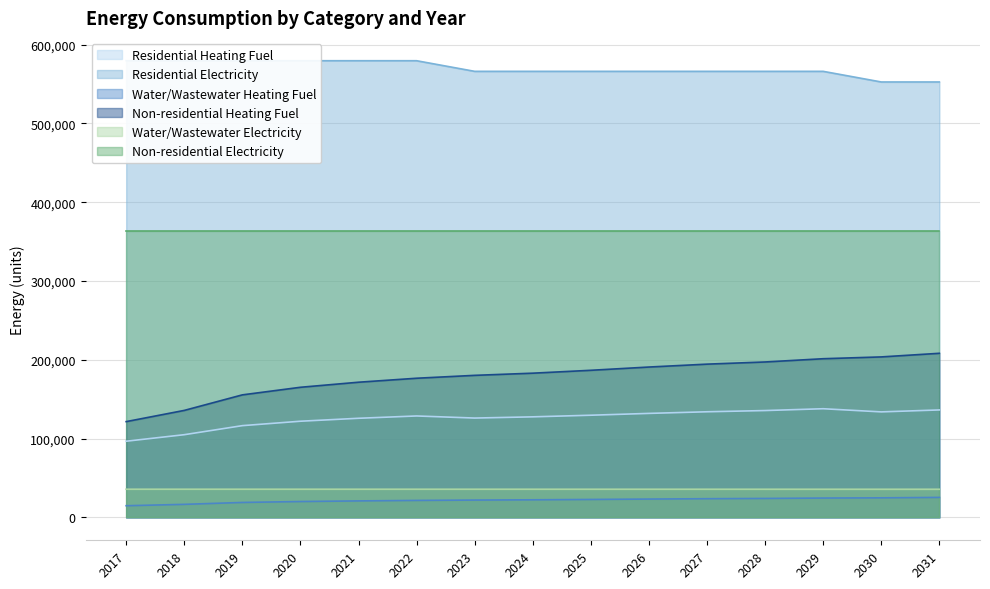

Reading left to right, list all the values displayed in this chart.

Residential Heating Fuel: 2017=96746.4	2018=105026.1	2019=116510.9	2020=122119.8	2021=125859.0	2022=128797.0	2023=126141.1	2024=127685.0	2025=129743.5	2026=132059.3	2027=134117.8	2028=135661.7	2029=137977.5	2030=133972.9	2031=136448.2
Residential Electricity: 2017=579646.6	2018=579646.6	2019=579646.6	2020=579646.6	2021=579646.6	2022=579646.6	2023=566166.4	2024=566166.4	2025=566166.4	2026=566166.4	2027=566166.4	2028=566166.4	2029=566166.4	2030=552686.3	2031=552686.3
Water/Wastewater Heating Fuel: 2017=14879.6	2018=16621.1	2019=19033.9	2020=20211.2	2021=20996.3	2022=21612.0	2023=22059.4	2024=22393.7	2025=22840.0	2026=23341.8	2027=23788.0	2028=24122.2	2029=24618.9	2030=24892.9	2031=25449.6
Non-residential Heating Fuel: 2017=121627.6	2018=135848.6	2019=155574.6	2020=165208.2	2021=171630.6	2022=176676.8	2023=180346.7	2024=183099.2	2025=186769.1	2026=190897.8	2027=194567.8	2028=197320.2	2029=201448.9	2030=203742.6	2031=208330.0
Water/Wastewater Electricity: 2017=35842.4	2018=35846.3	2019=35845.0	2020=35842.4	2021=35841.4	2022=35838.7	2023=35836.1	2024=35832.2	2025=35828.0	2026=35823.0	2027=35819.0	2028=35815.4	2029=35803.3	2030=35793.8	2031=35788.2